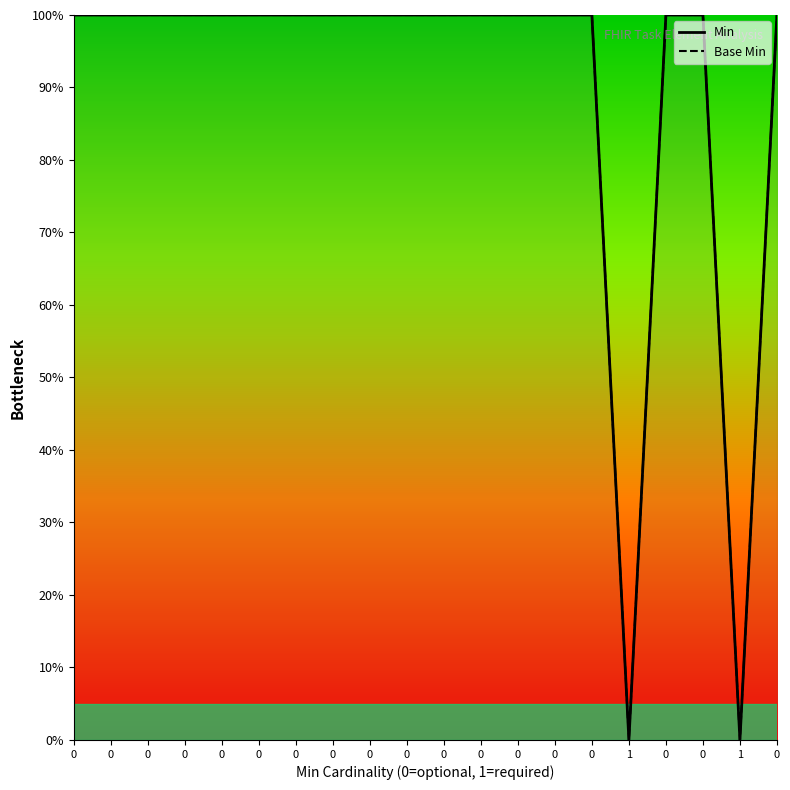

At how many categories does at least one series exceed 0?

18